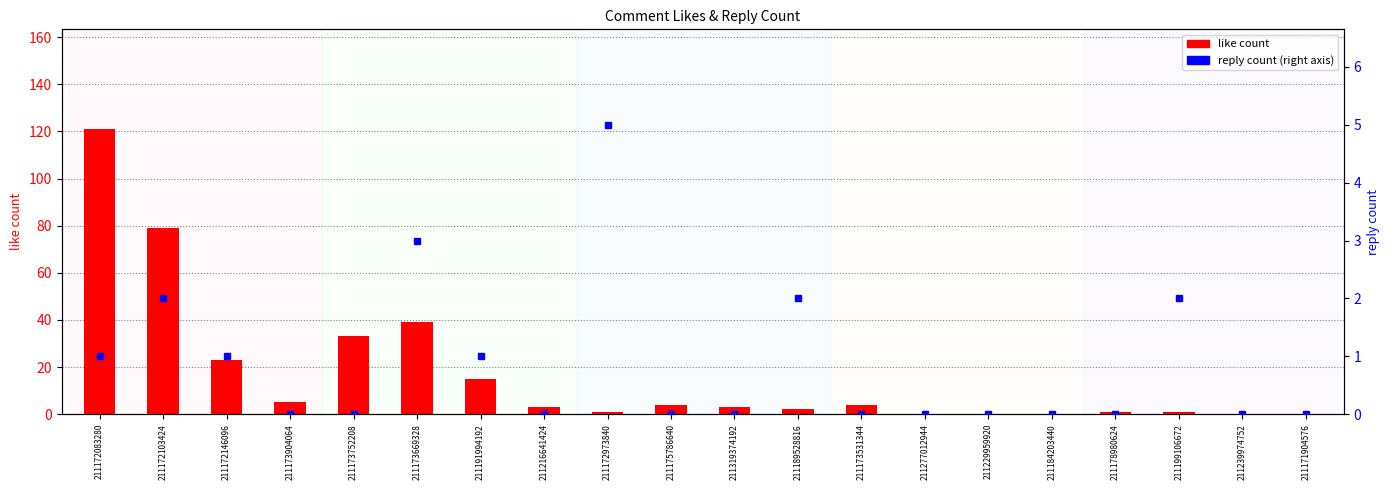

Count the number of data series in this chart.

2